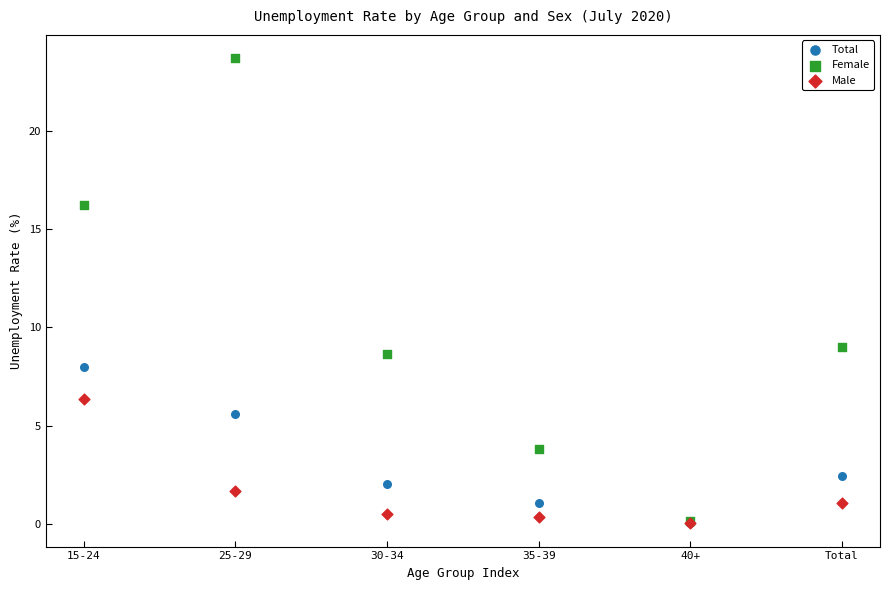

In the Female series, what Y value is closest to 11?

9.0